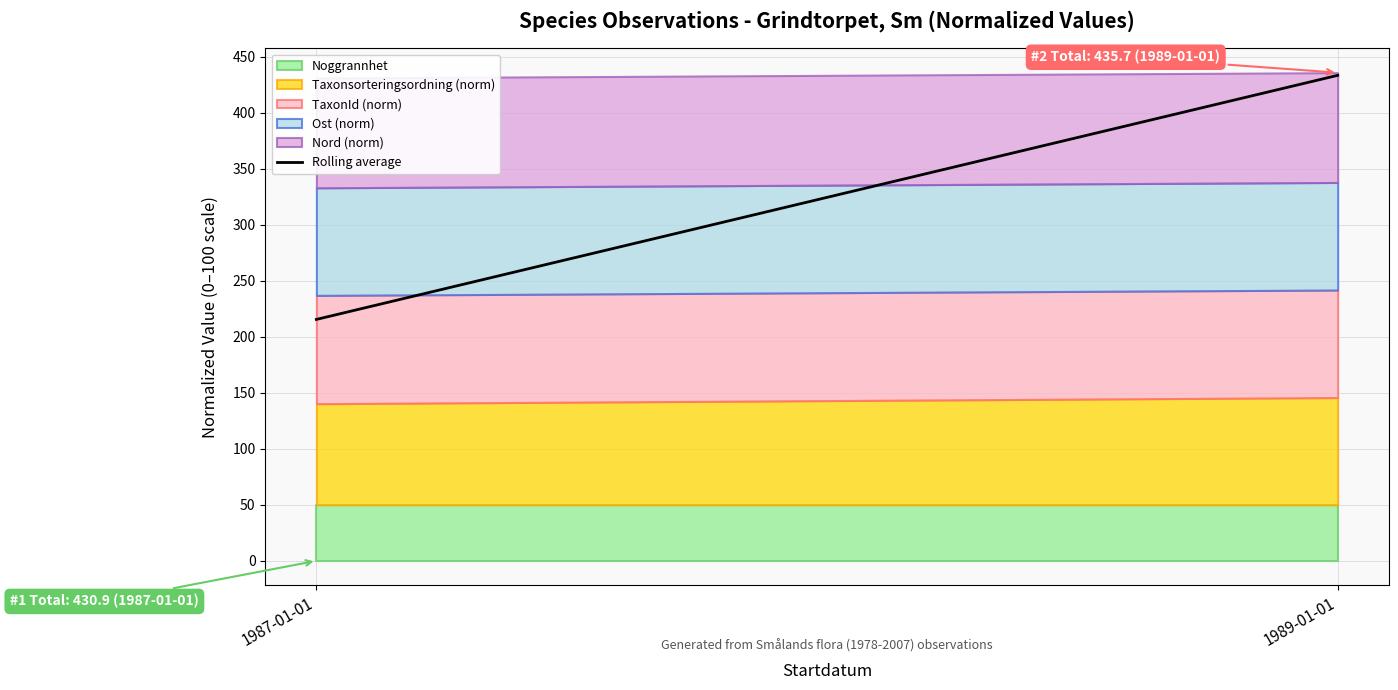

What is the average value?

324.4